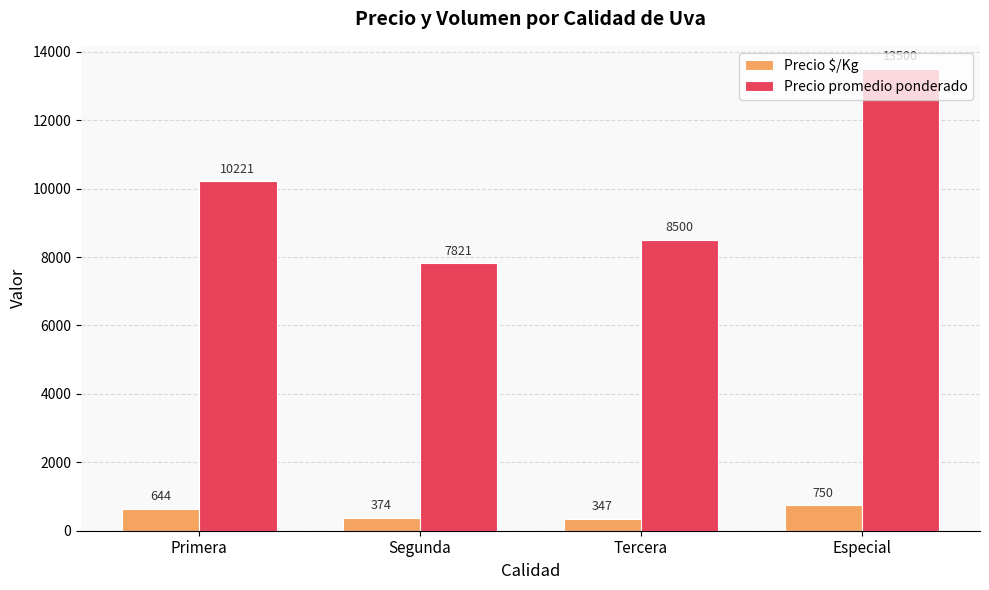

What is the difference between the maximum and second lowest values in the Precio promedio ponderado series?

5000